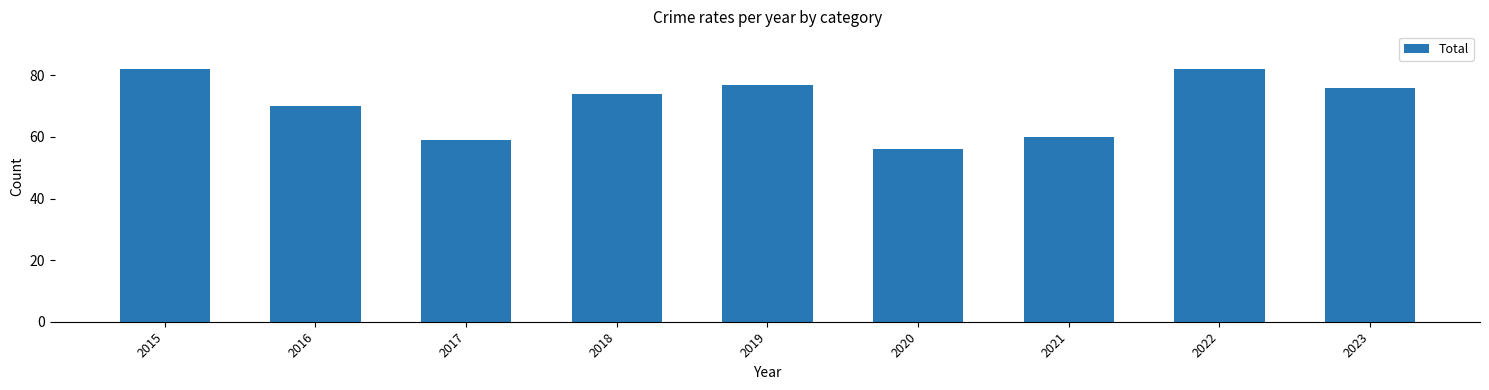

Reading left to right, what are all the values shown in this chart?

2015=82	2016=70	2017=59	2018=74	2019=77	2020=56	2021=60	2022=82	2023=76